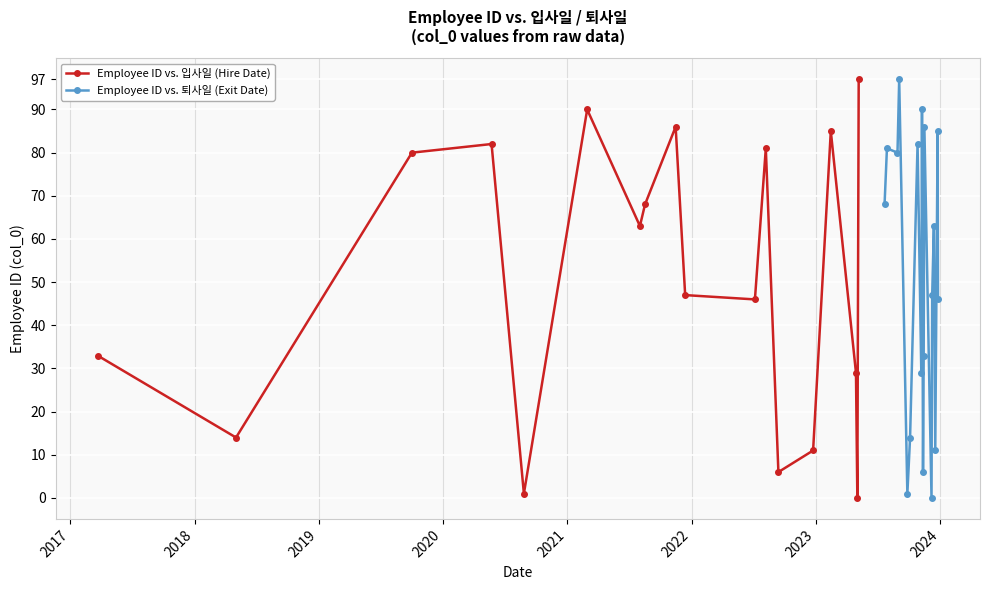

How many interior local valleys does the Employee ID vs. 입사일 (Hire Date) series have?

6